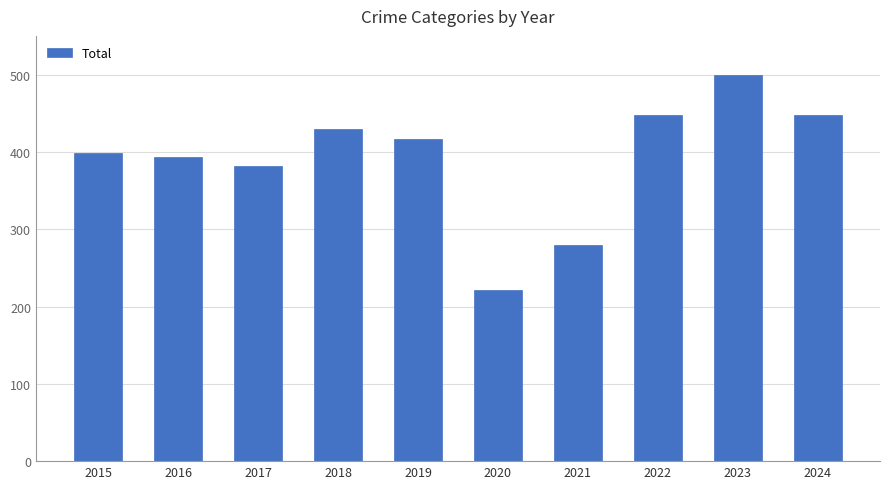

What is the value of the 3rd bar from the left?

382